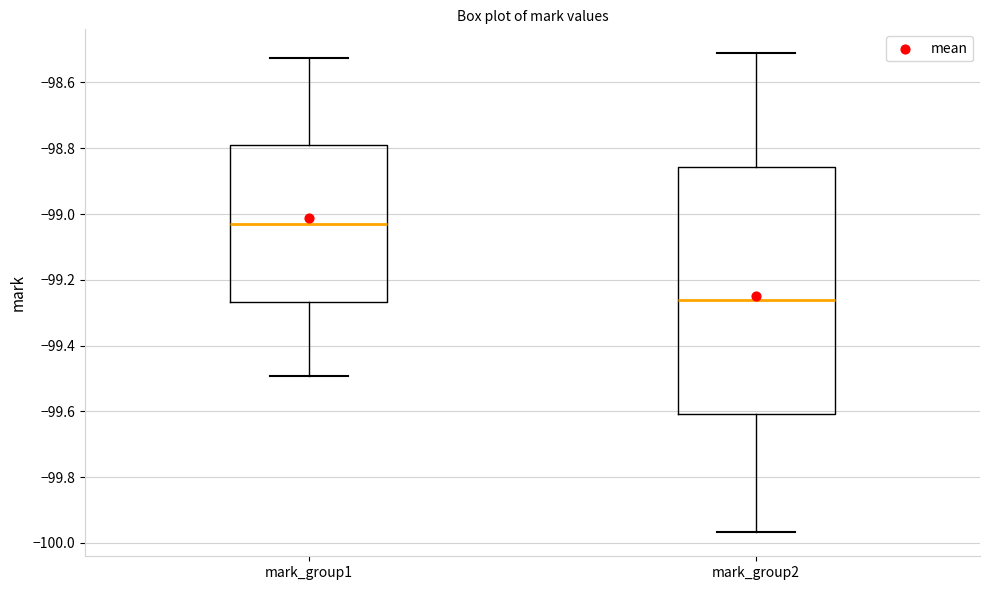

Which box's median line is the lowest?

mark_group2